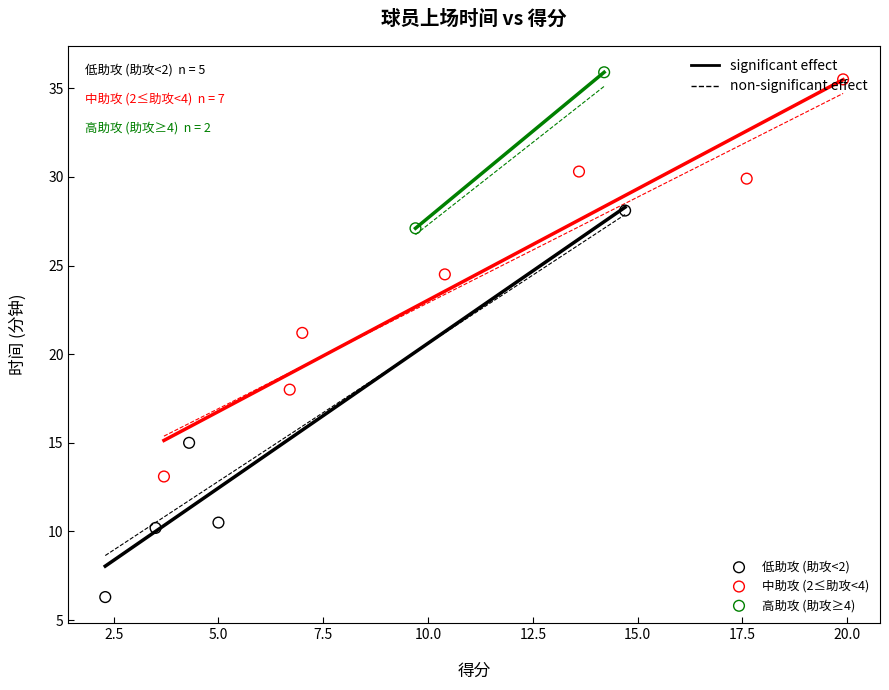

What are all the series names shown in the legend?

低助攻 (助攻<2), 中助攻 (2≤助攻<4), 高助攻 (助攻≥4)